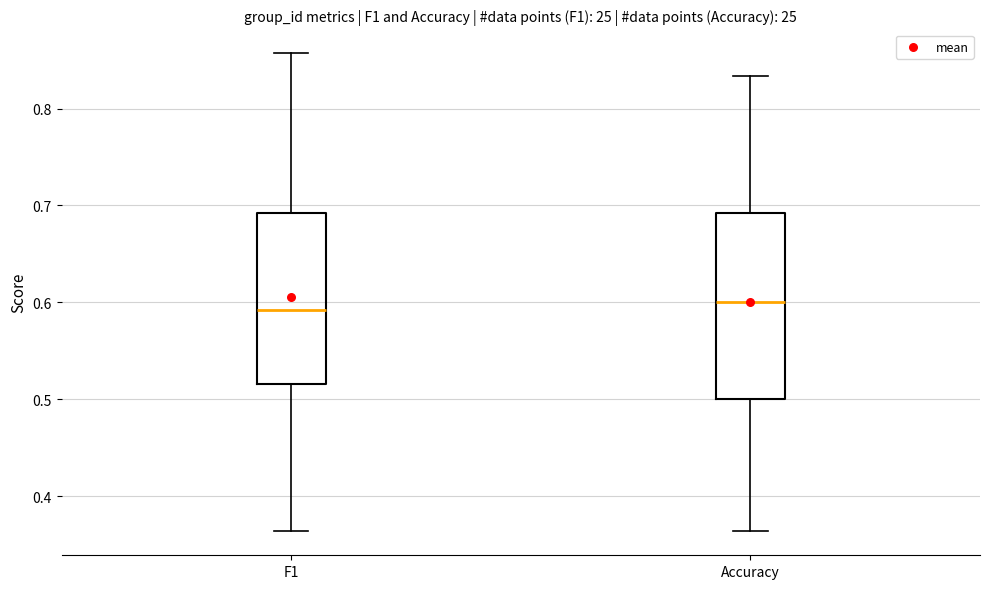

Reading left to right, transcribe this box plot: for each box, give where its median line is, the range the box spans, and where its two whiskers end, as read against the y-axis. The values are not printed on the chart, so give them approximately, as read against the axis.

F1: median 0.59, box 0.52 to 0.69, whiskers 0.36 to 0.86
Accuracy: median 0.60, box 0.50 to 0.69, whiskers 0.36 to 0.83